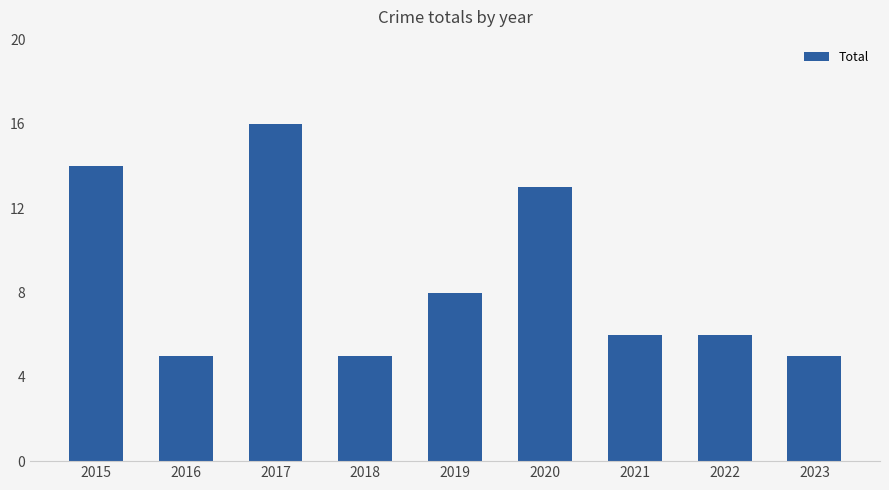

The chart shows a value of 6 at 2021. True or false?

True